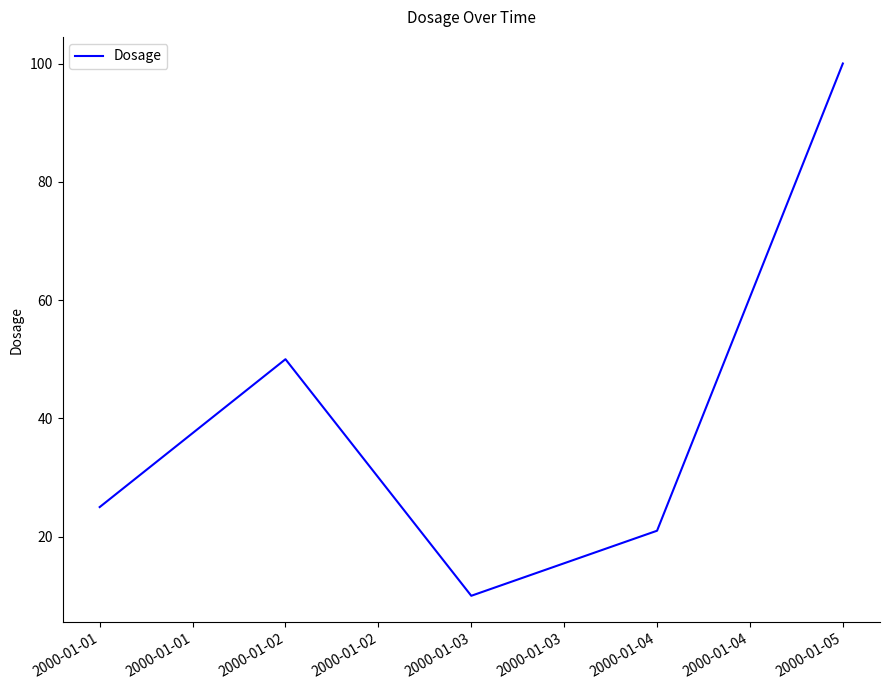

What is the difference between the values at 2000-01-01 and 2000-01-03?

15